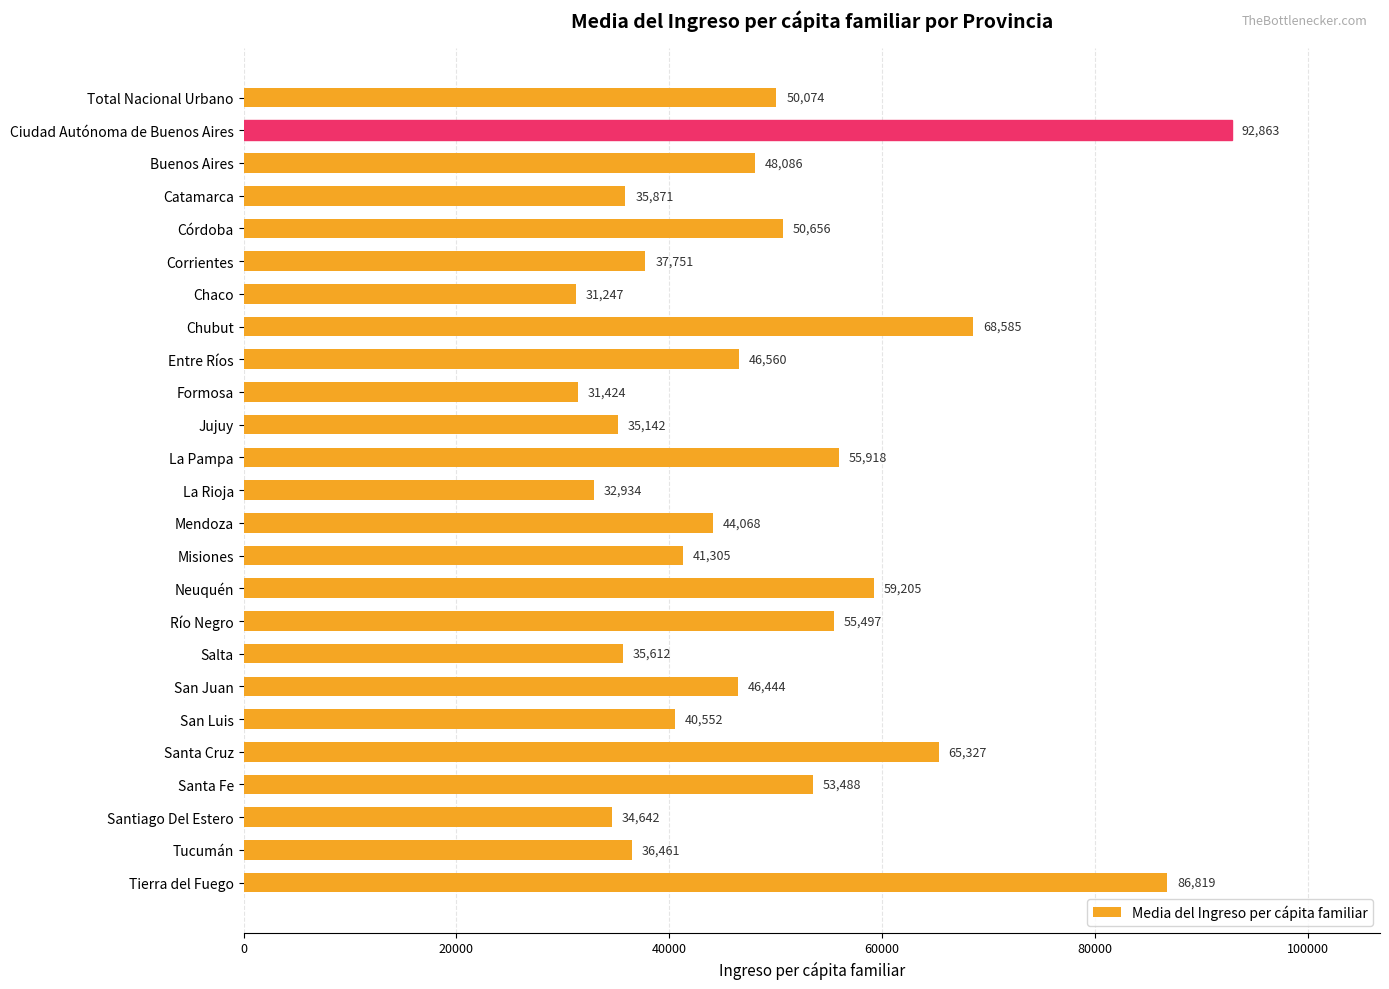

At which label is the value closest to 62055?

Neuquén